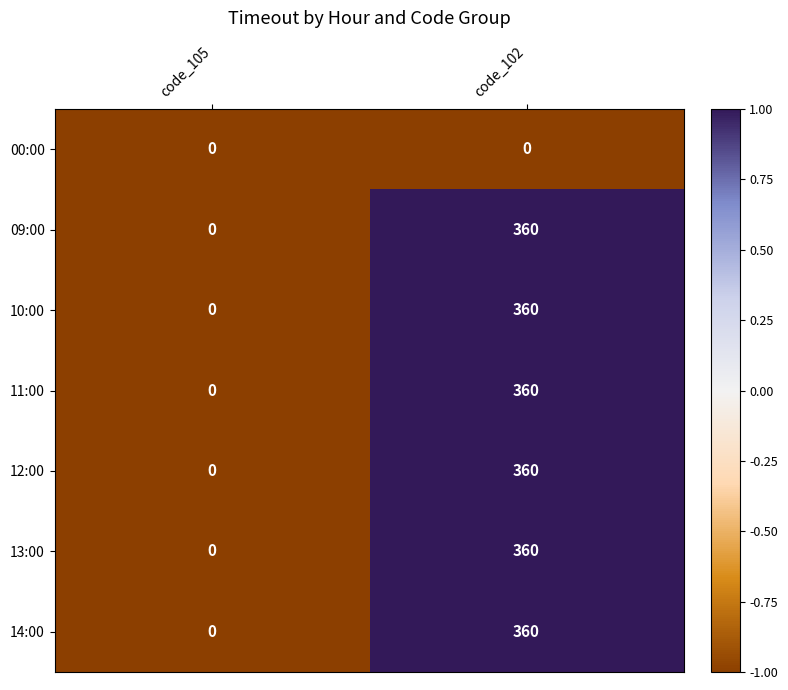

How many series are shown in this chart?

7